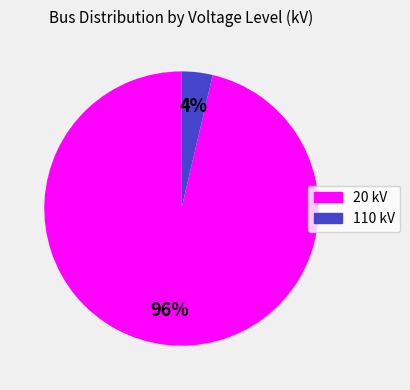

To the nearest percent, what portion does 110 represent?

4%